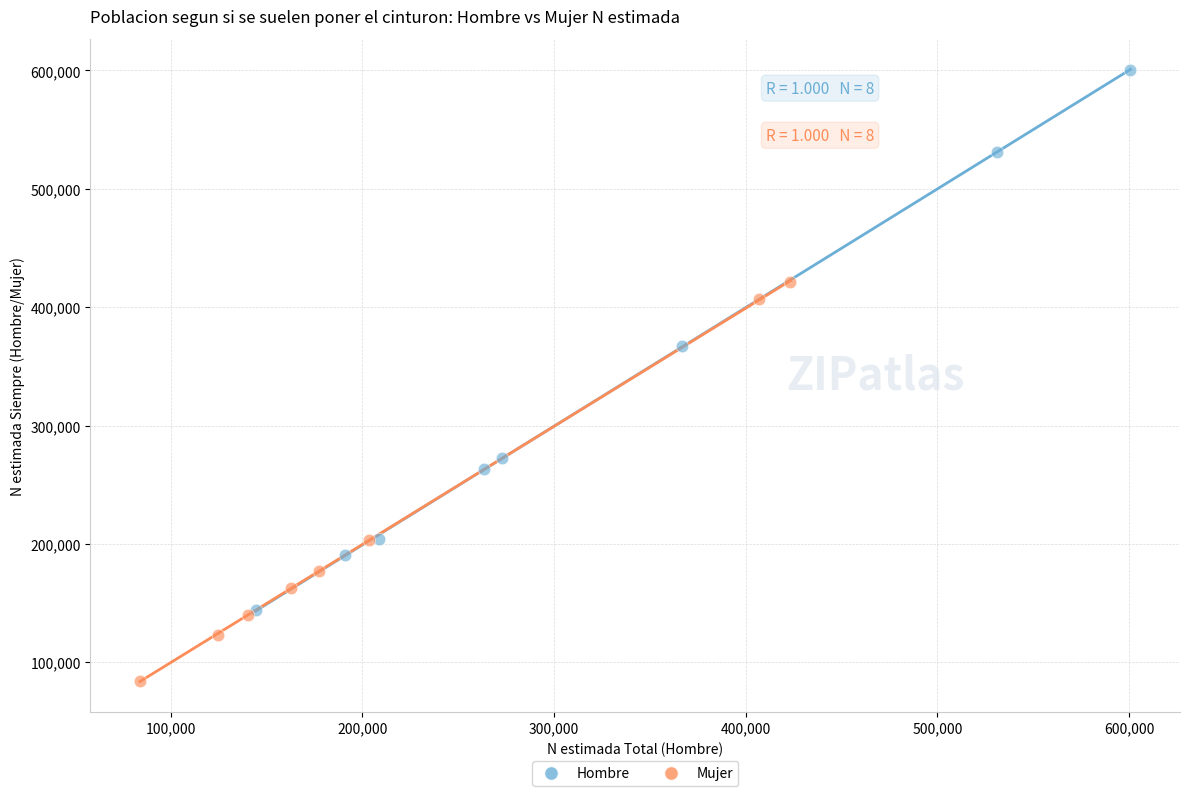

Which series contains the highest Y value?

Hombre